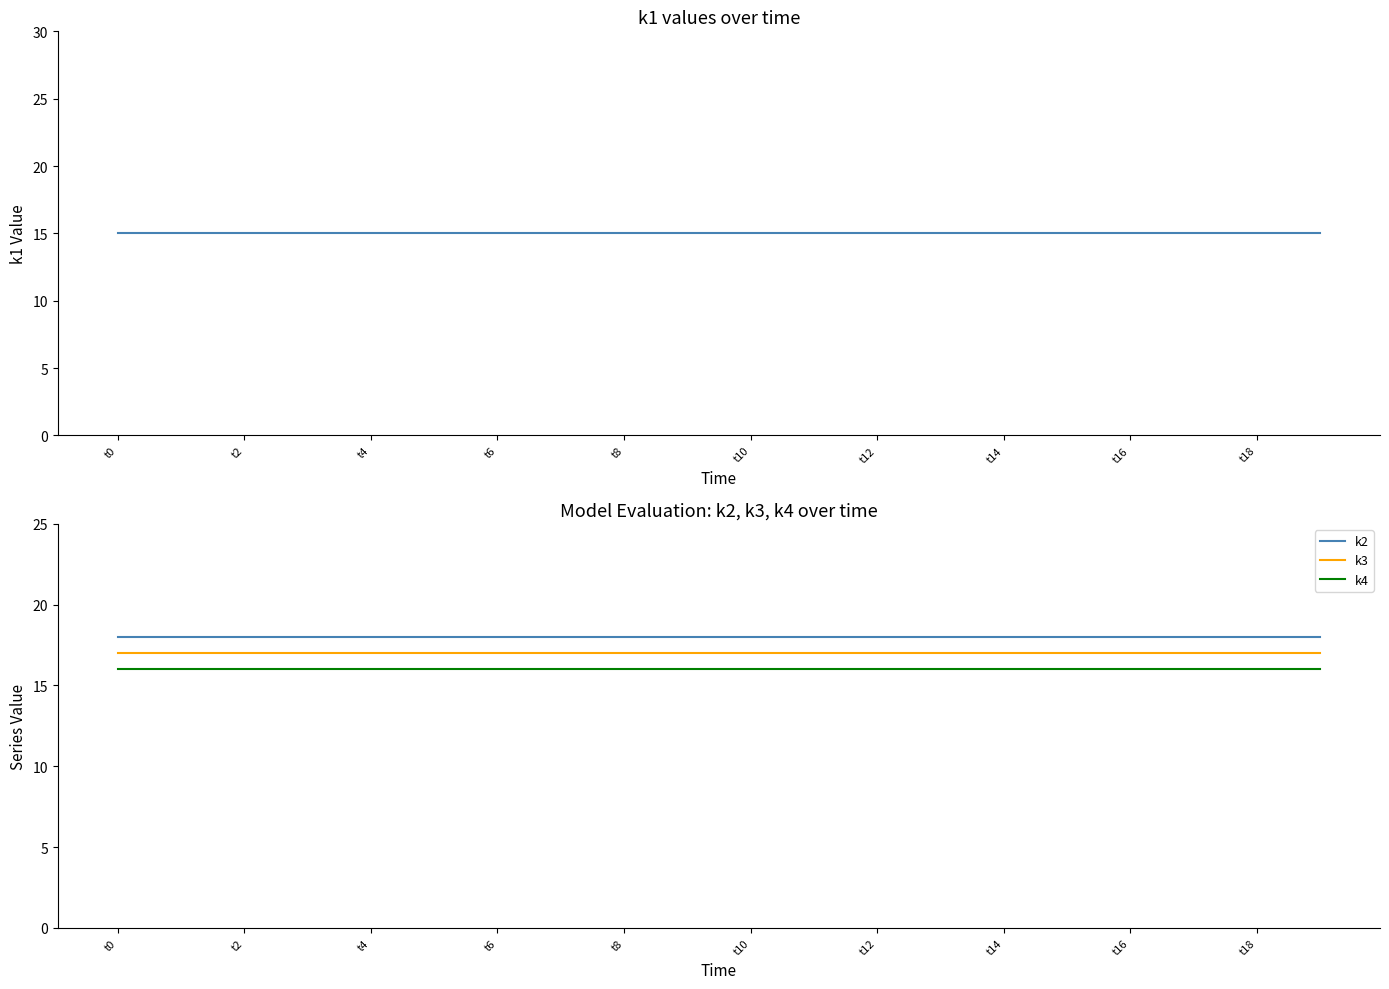

List the series in order of their overall mean, highest first.

k2, k3, k4, k1